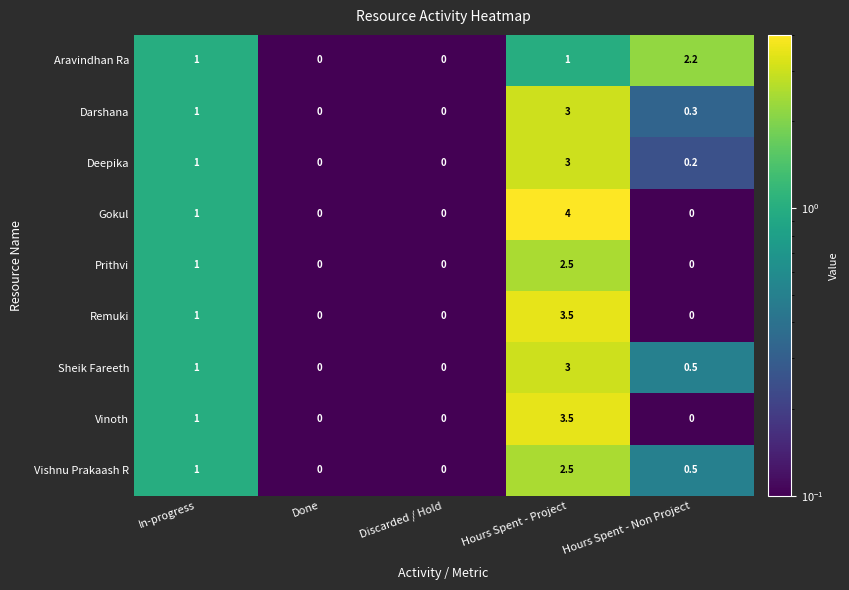

Count the number of data series in this chart.

9